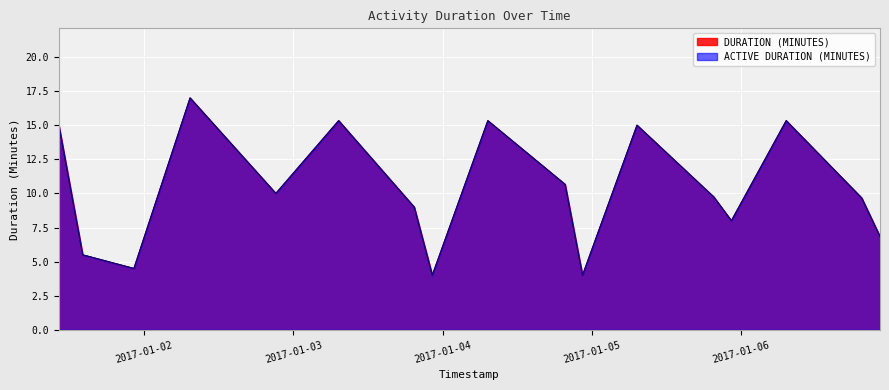

What value does the ACTIVE DURATION (MINUTES) series have at 2017-01-04 19:41:20?

10.7